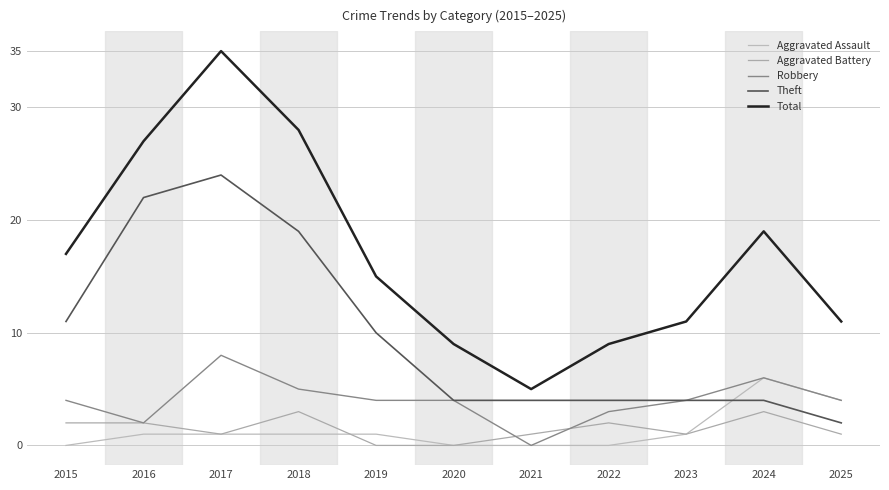

What is the spread (max minus min) of values at 2024?

16